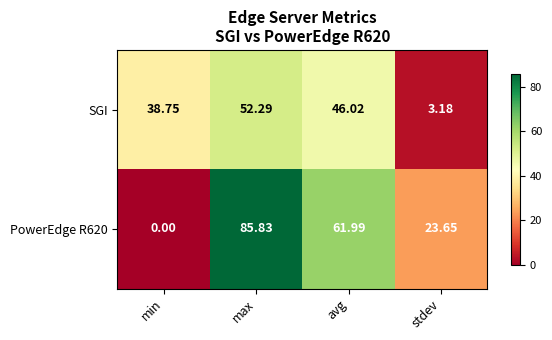

How many series are shown in this chart?

2